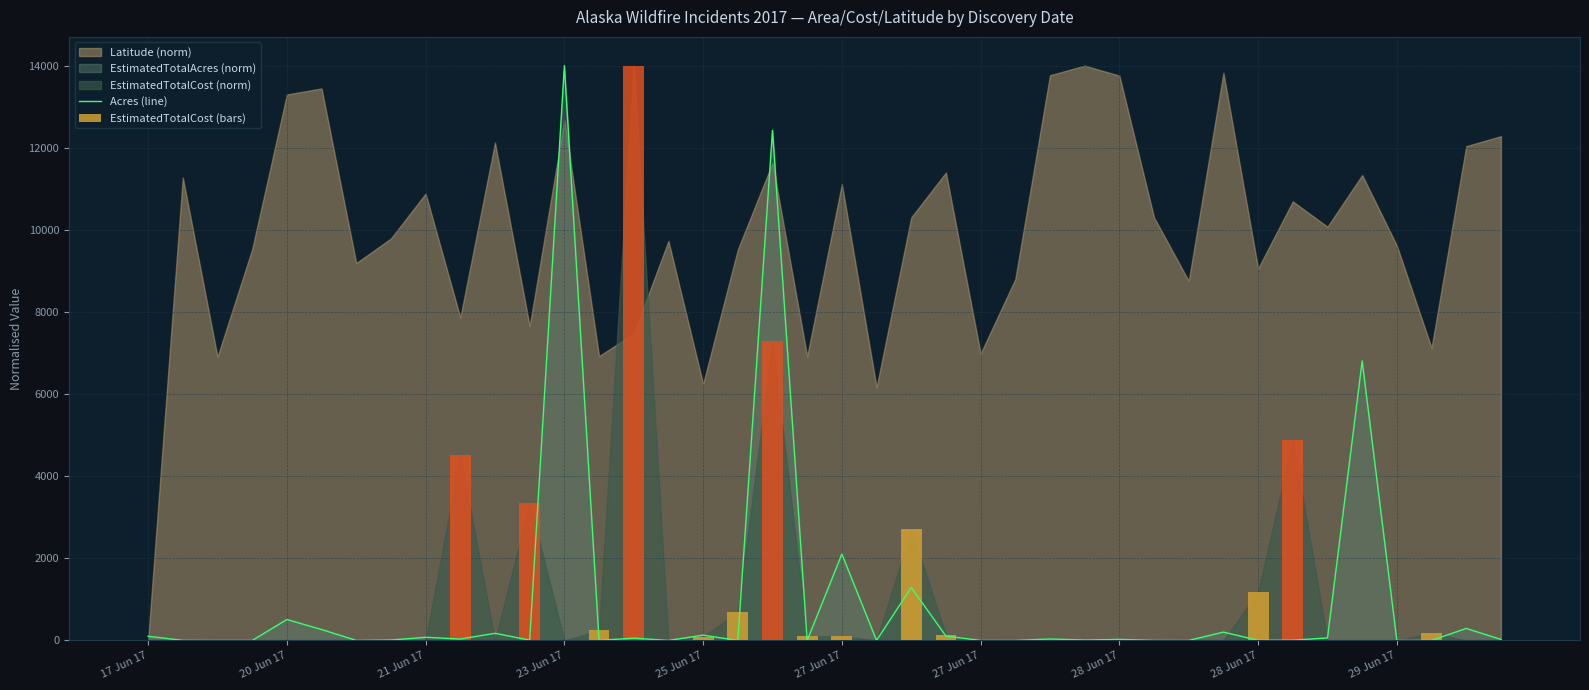

At which label is Acres (line) closest to 6999?

35